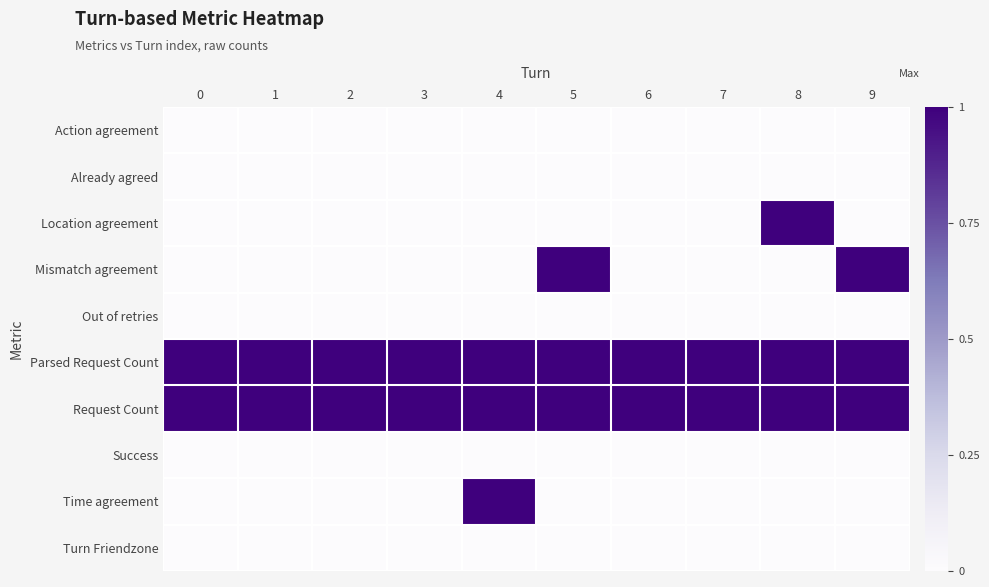

Reading right to left, list all the values displayed in this chart.

Action agreement: 9=0	8=0	7=0	6=0	5=0	4=0	3=0	2=0	1=0	0=0
Already agreed: 9=0	8=0	7=0	6=0	5=0	4=0	3=0	2=0	1=0	0=0
Location agreement: 9=0	8=1	7=0	6=0	5=0	4=0	3=0	2=0	1=0	0=0
Mismatch agreement: 9=1	8=0	7=0	6=0	5=1	4=0	3=0	2=0	1=0	0=0
Out of retries: 9=0	8=0	7=0	6=0	5=0	4=0	3=0	2=0	1=0	0=0
Parsed Request Count: 9=1	8=1	7=1	6=1	5=1	4=1	3=1	2=1	1=1	0=1
Request Count: 9=1	8=1	7=1	6=1	5=1	4=1	3=1	2=1	1=1	0=1
Success: 9=0	8=0	7=0	6=0	5=0	4=0	3=0	2=0	1=0	0=0
Time agreement: 9=0	8=0	7=0	6=0	5=0	4=1	3=0	2=0	1=0	0=0
Turn Friendzone: 9=0	8=0	7=0	6=0	5=0	4=0	3=0	2=0	1=0	0=0